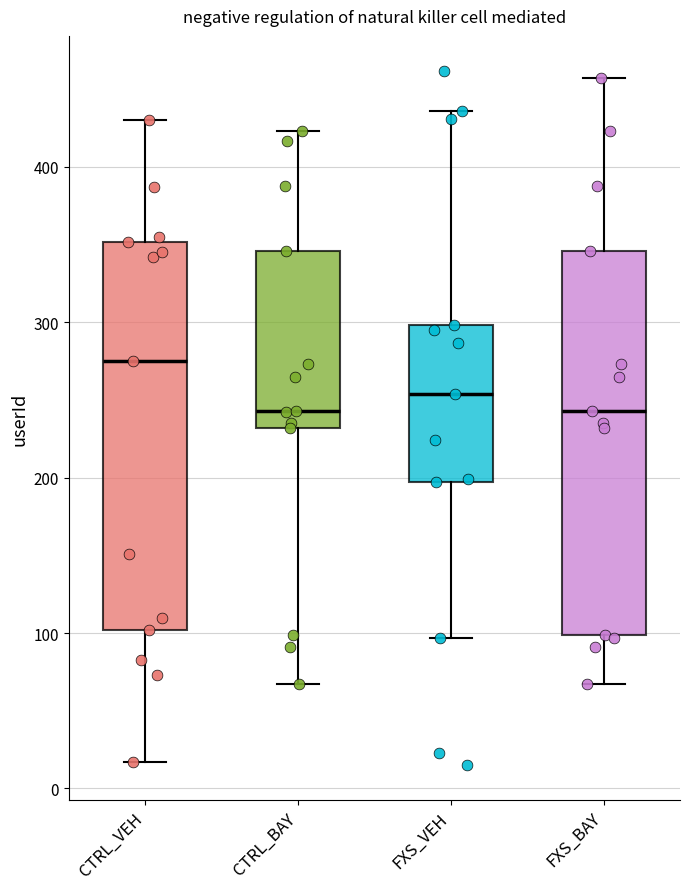

Reading left to right, transcribe this box plot: for each box, give where its median line is, the range the box spans, and where its two whiskers end, as read against the y-axis. The values are not printed on the chart, so give them approximately, as read against the axis.

CTRL_VEH: median 280, box 100 to 350, whiskers 20 to 430
CTRL_BAY: median 240, box 230 to 350, whiskers 70 to 420
FXS_VEH: median 250, box 200 to 300, whiskers 100 to 440
FXS_BAY: median 240, box 100 to 350, whiskers 70 to 460